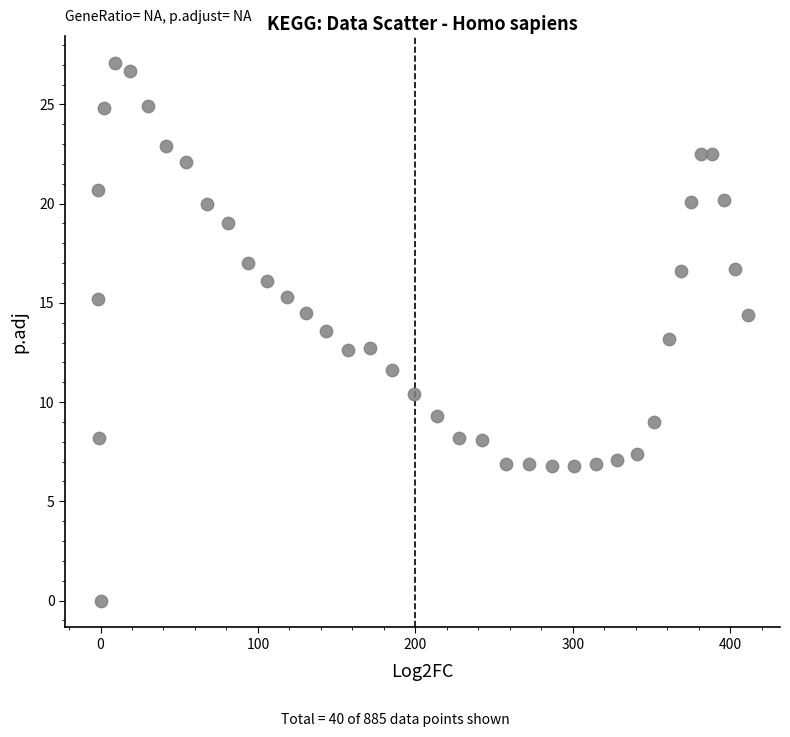

What is the range of X values (max minus min)?

412.9